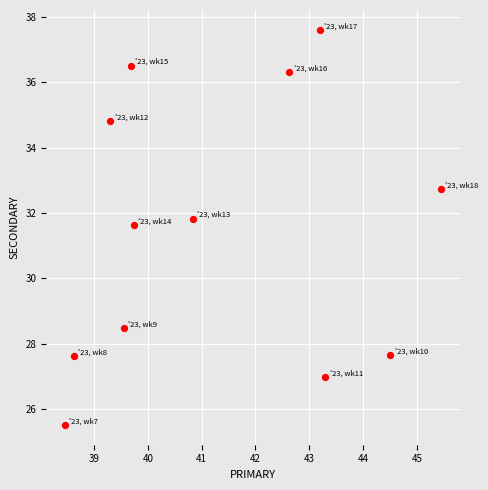

What Y value in the scatter plot is closest to 31?

31.6